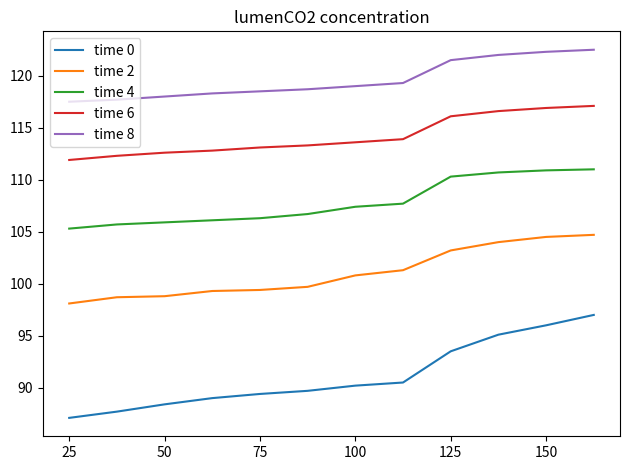

Which series has the widest spread of values?

time 0